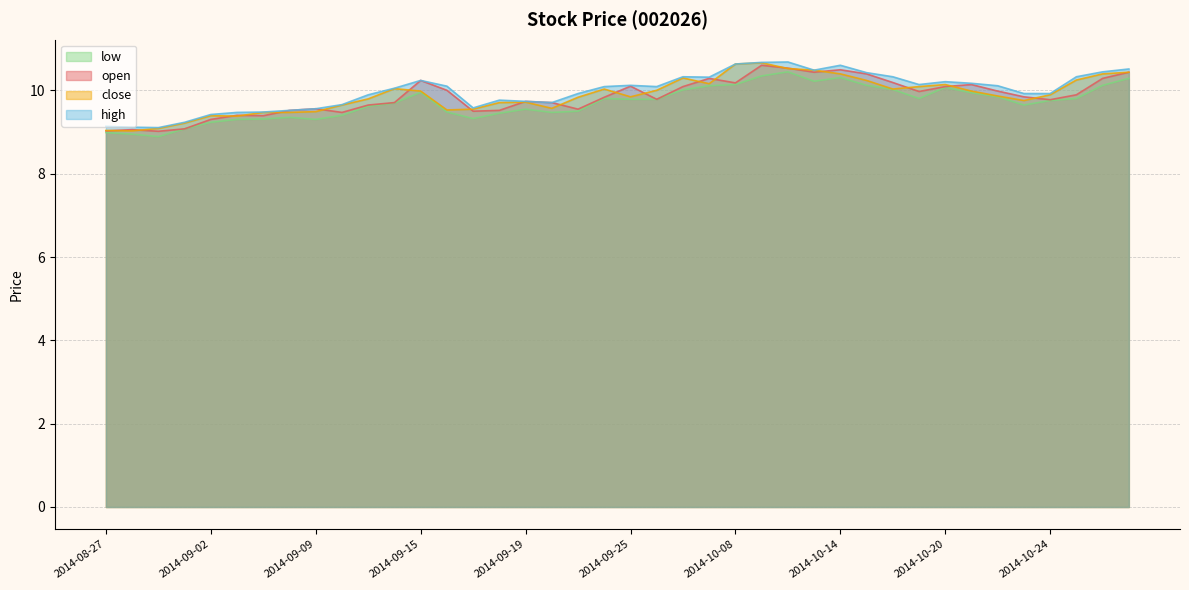

At which category is the sum across all series the highest?

2014-10-09